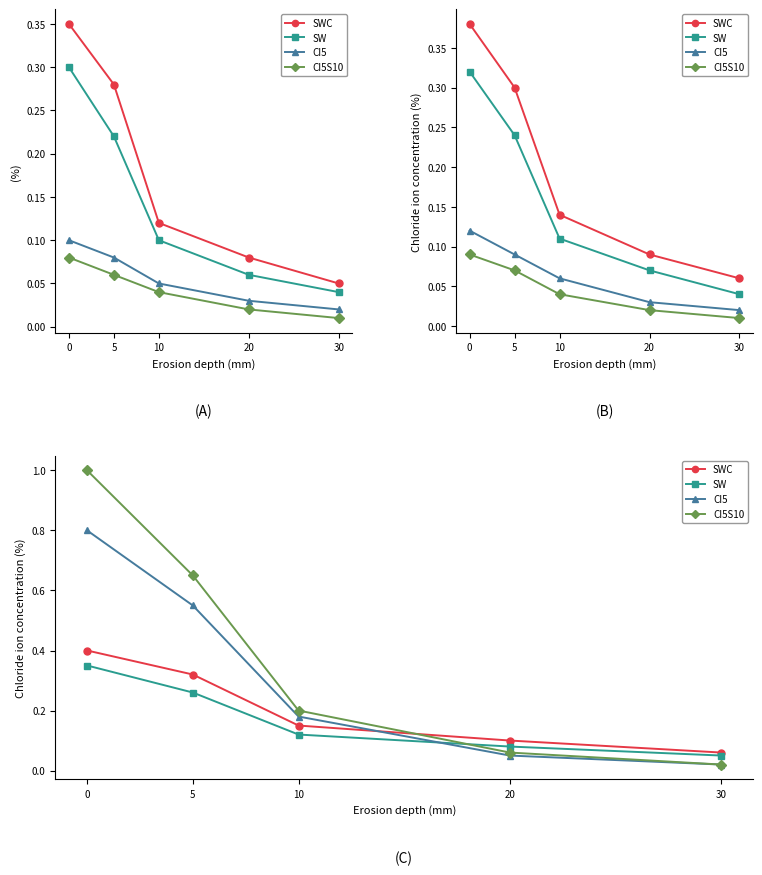

What is the difference between the second highest and minimum values in the SWC series?

0.3